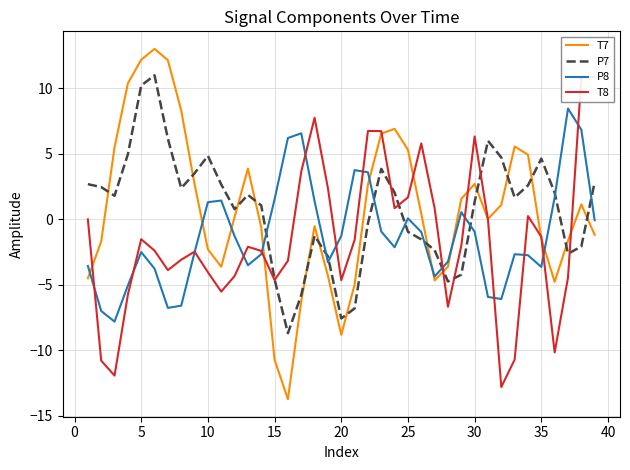

How many positive values does the T7 series have?

21